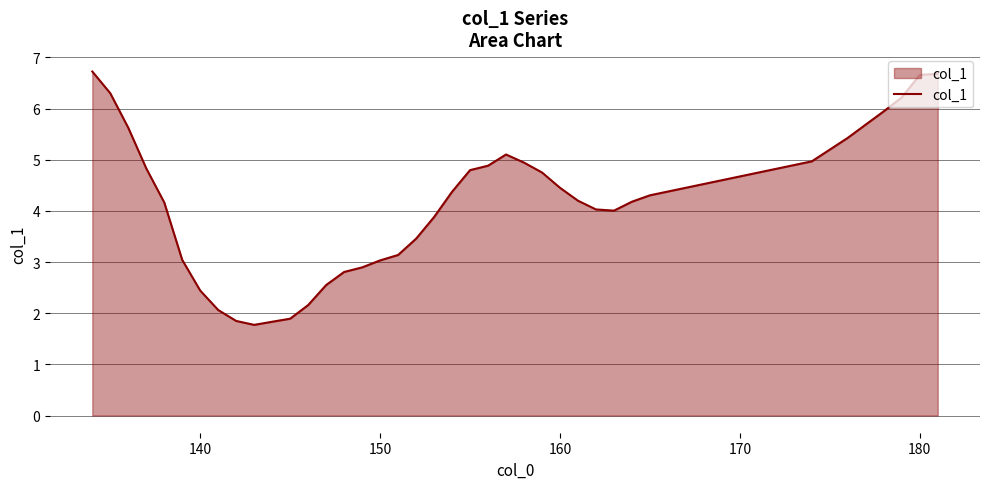

What is the smallest value displayed?

1.8